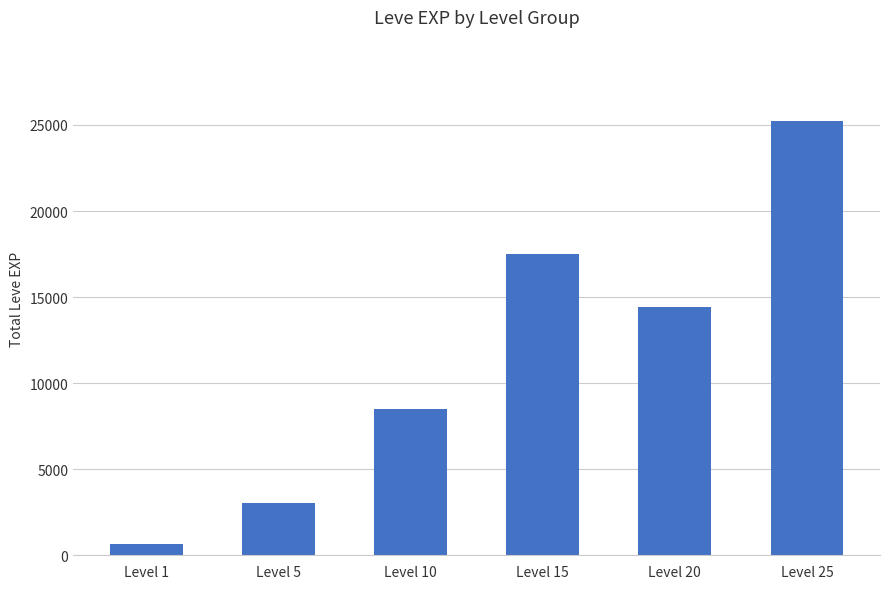

What is the difference between the maximum and minimum values?

24620